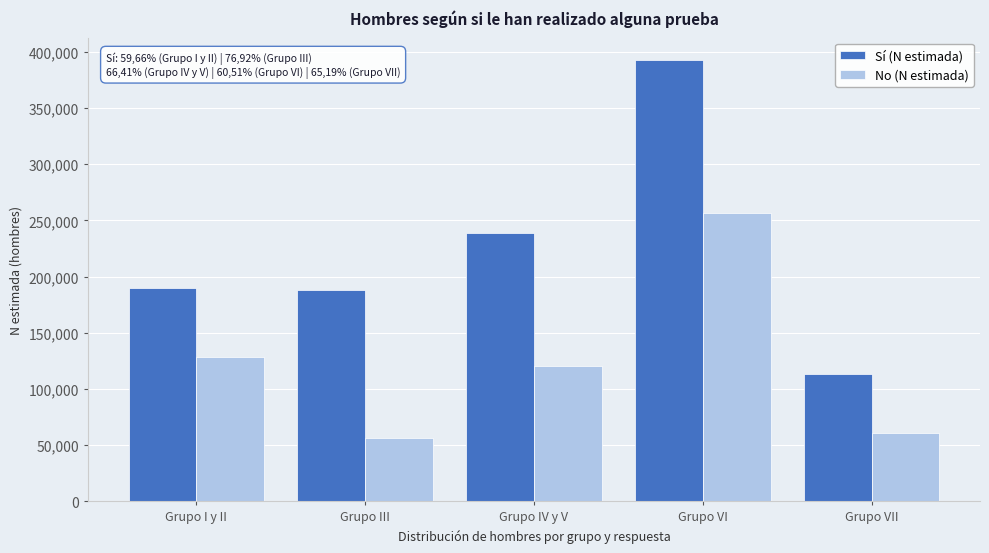

Reading right to left, transcribe all the data shown in this chart.

Sí (N estimada): Grupo VII=113494	Grupo VI=392806	Grupo IV y V=238820	Grupo III=187620	Grupo I y II=189427
No (N estimada): Grupo VII=60611	Grupo VI=256365	Grupo IV y V=120782	Grupo III=56299	Grupo I y II=128095